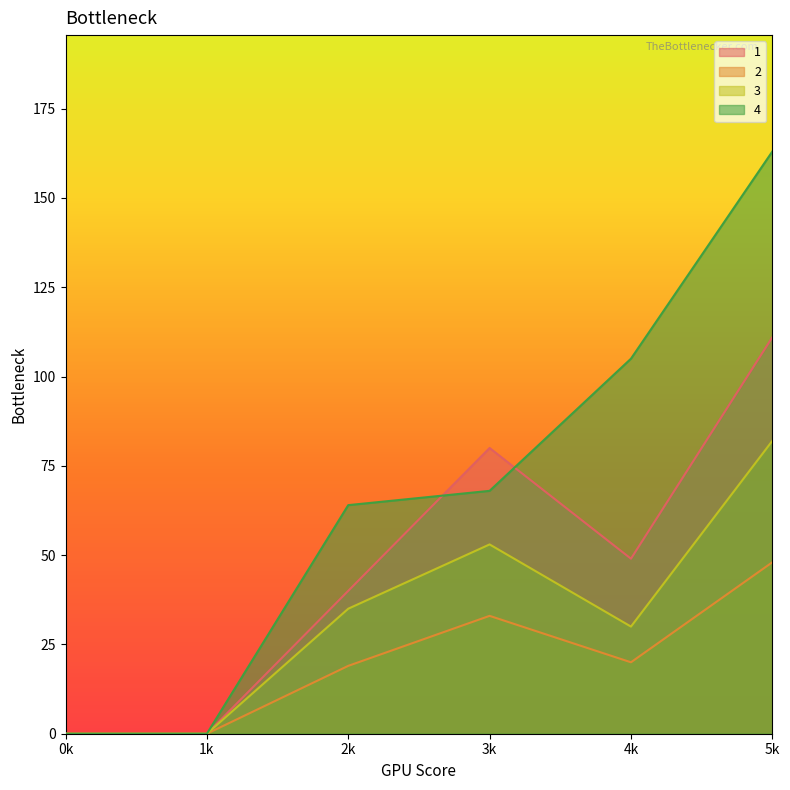

How many series are shown in this chart?

4